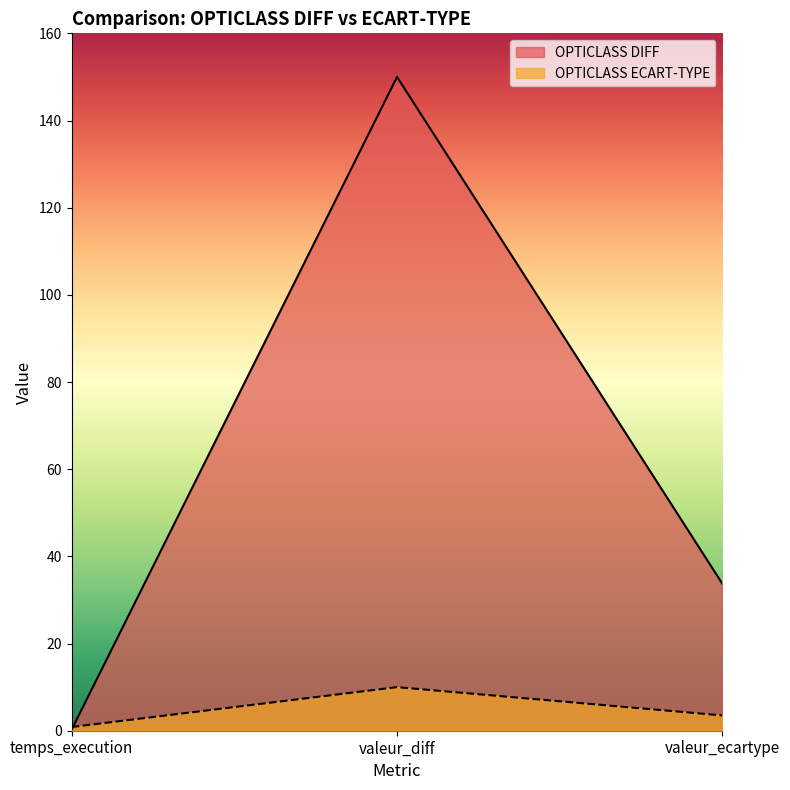

What is the sum of all OPTICLASS ECART-TYPE values?

14.4